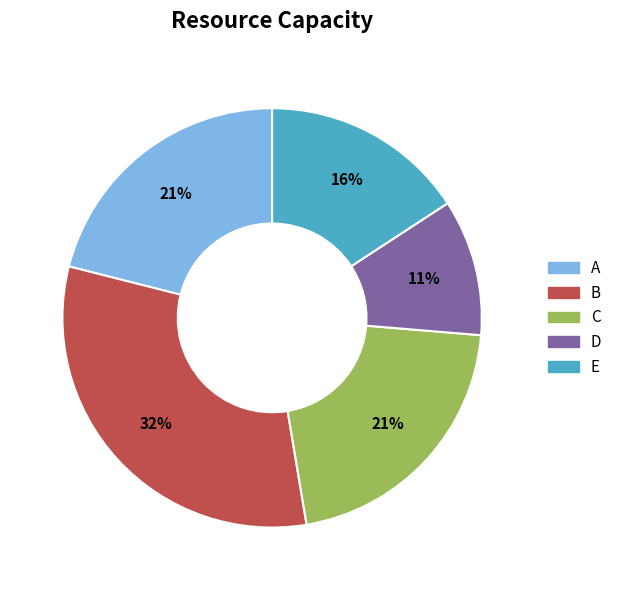

To the nearest percent, what is the difference between the D and B slice percentages?

21%